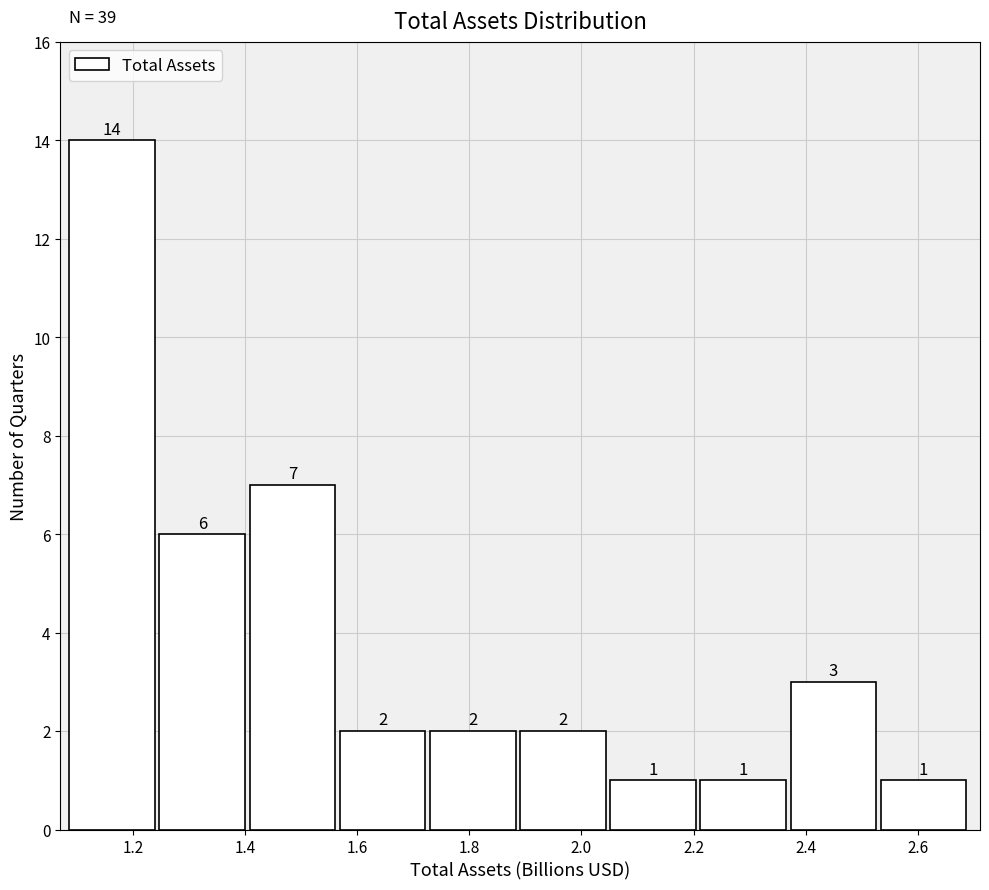

What is the height of the bar covering 1.40 to 1.56 on the x-axis? The bar edges are not printed on the chart, so give them approximately, as read against the axis.

7